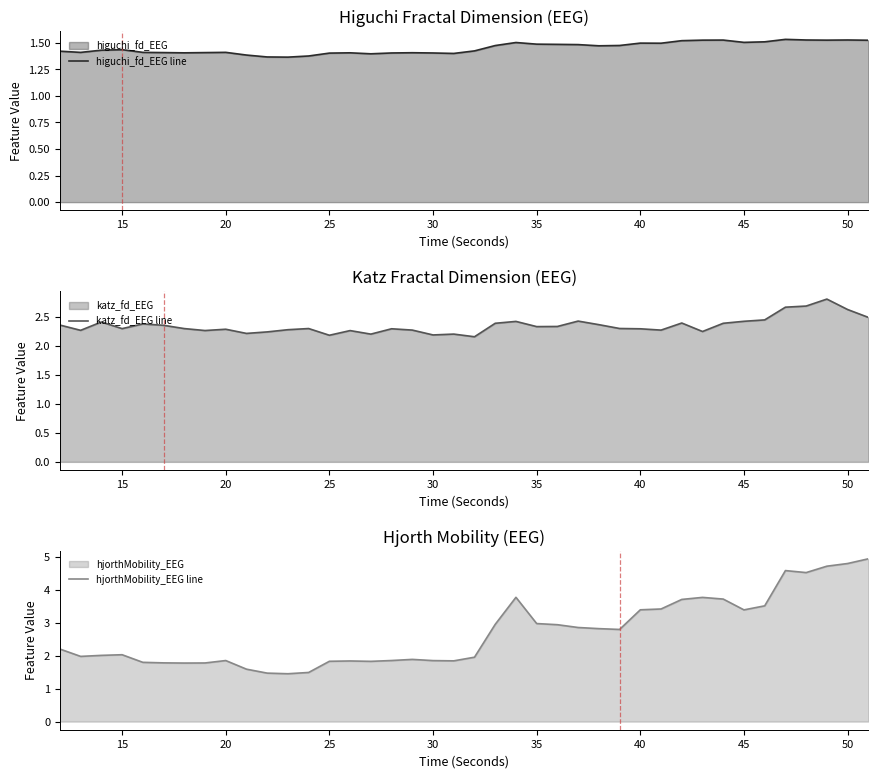

What is the maximum value for hjorthMobility_EEG line?

4.9